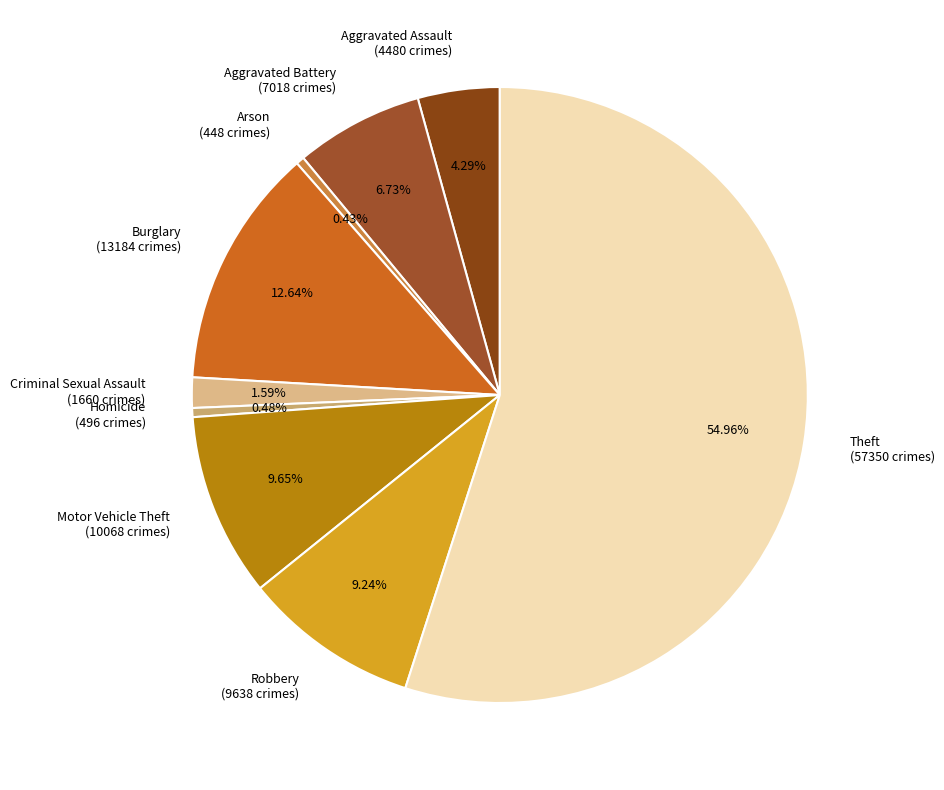

To the nearest percent, what is the difference between the largest and smallest slice percentages?

55%